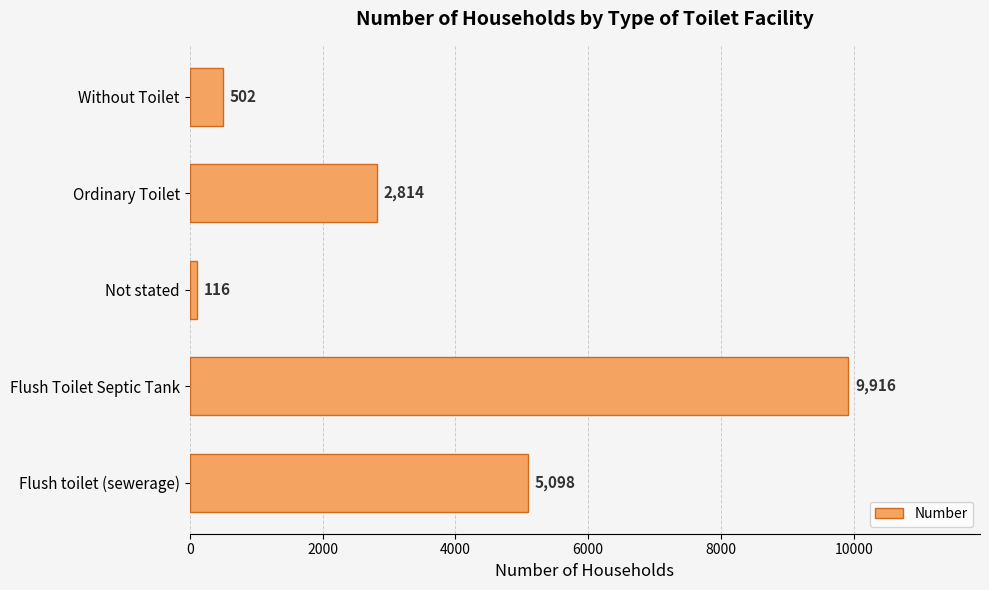

Reading bottom to top, extract all data points from this chart.

5098	9916	116	2814	502